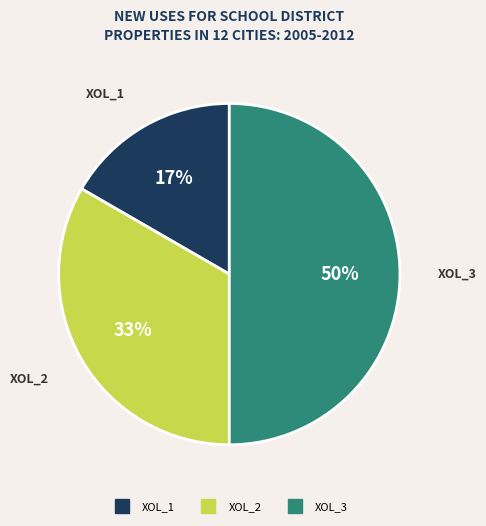

To the nearest percent, what is the average slice percentage?

33%